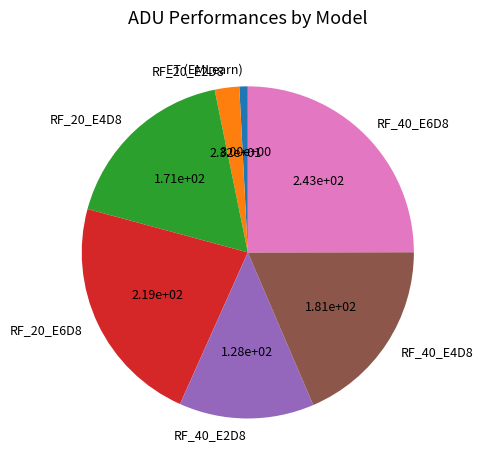

Which category has the biggest portion of the pie?

RF_40_E6D8